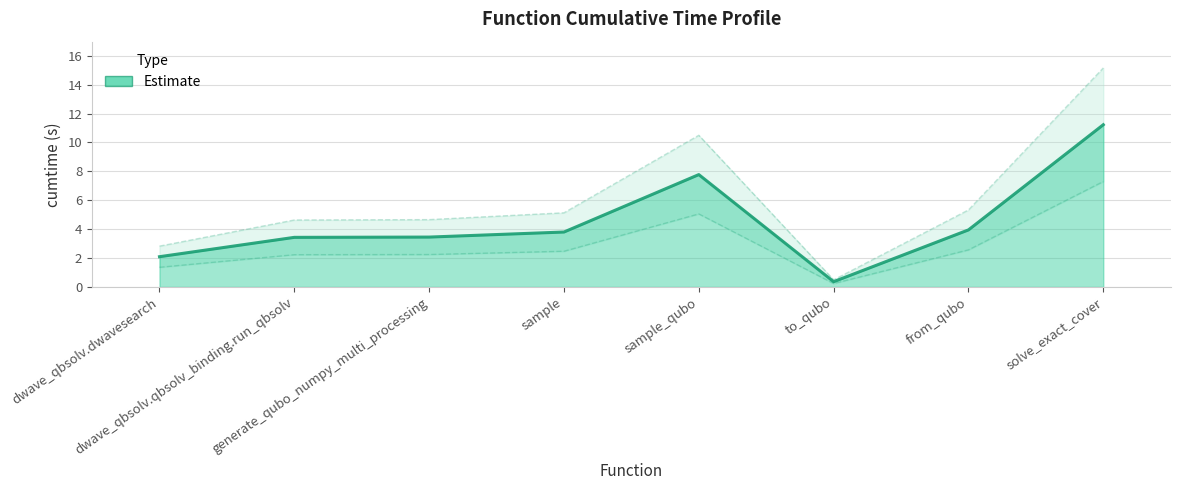

The value at sample is 3.8. True or false?

True